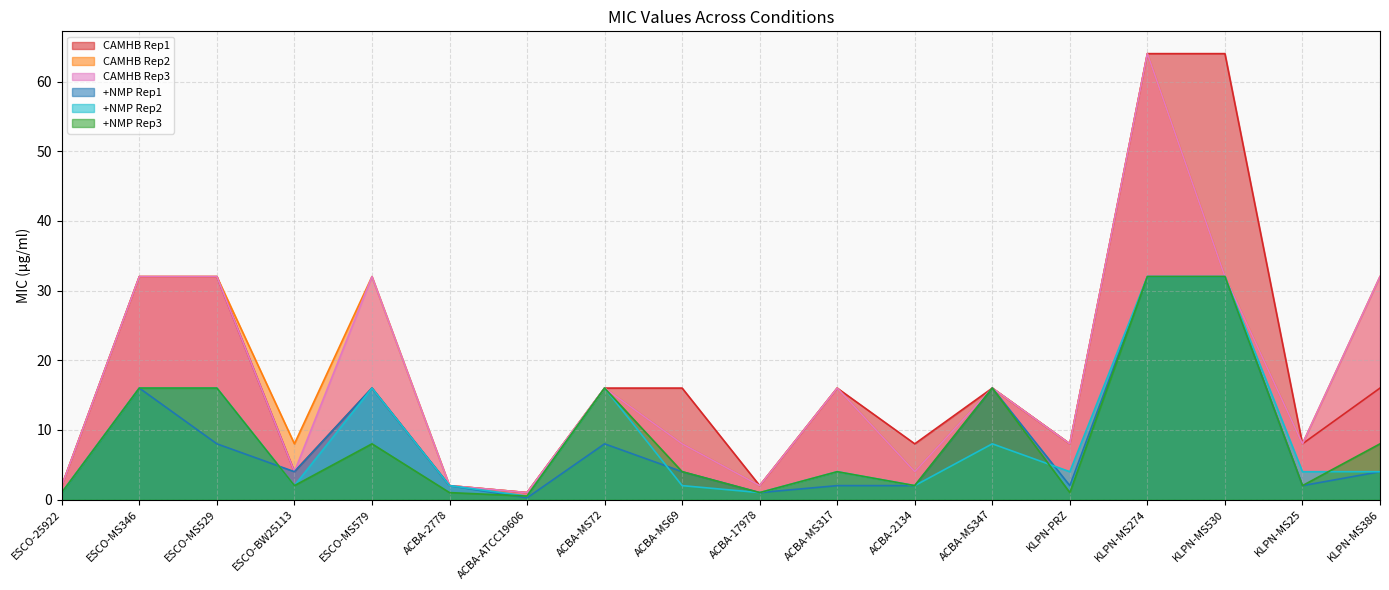

What is the sum of all CAMHB Rep3 values?

311.0